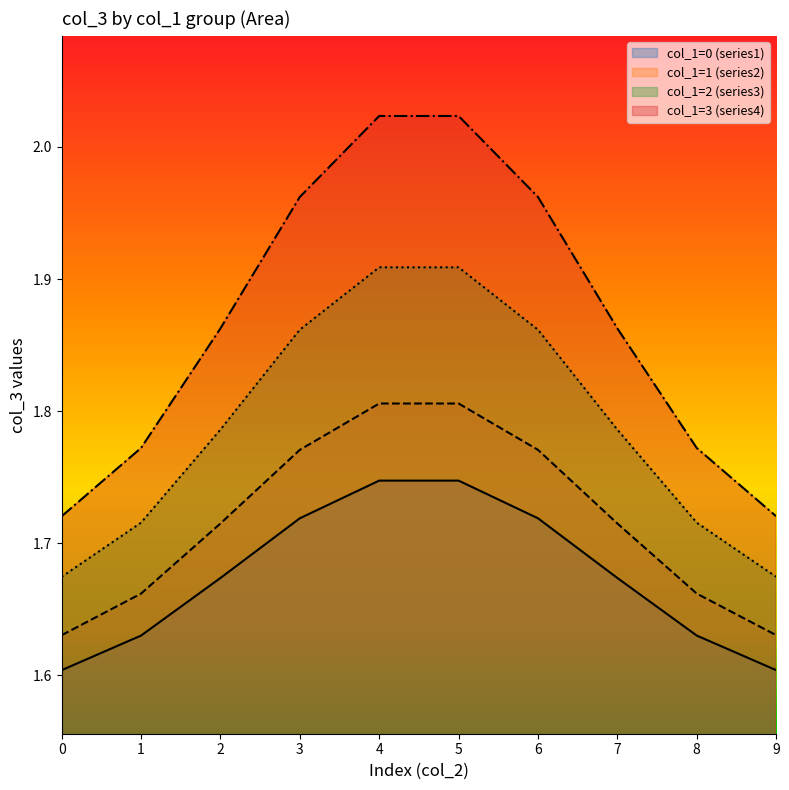

At how many categories does at least one series exceed 1?

10